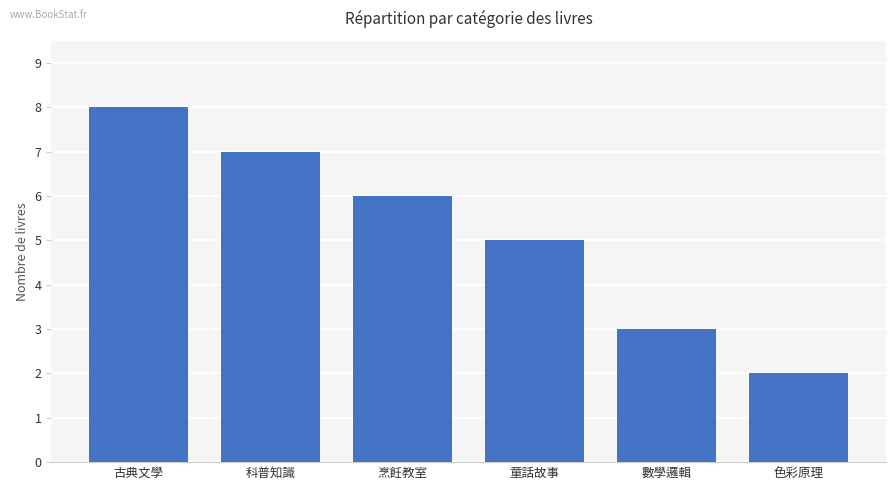

What position from the right is 童話故事?

3